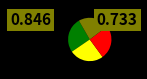

Is there any slice that represents more than half of the pie?

No